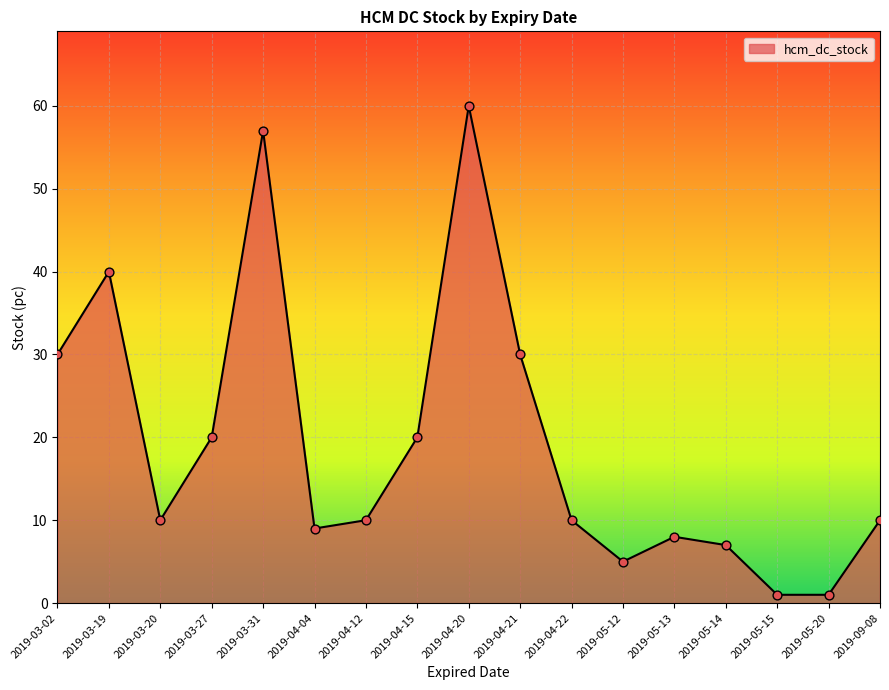

What is the ratio of the value at 2019-04-15 to the value at 2019-03-31?

0.4